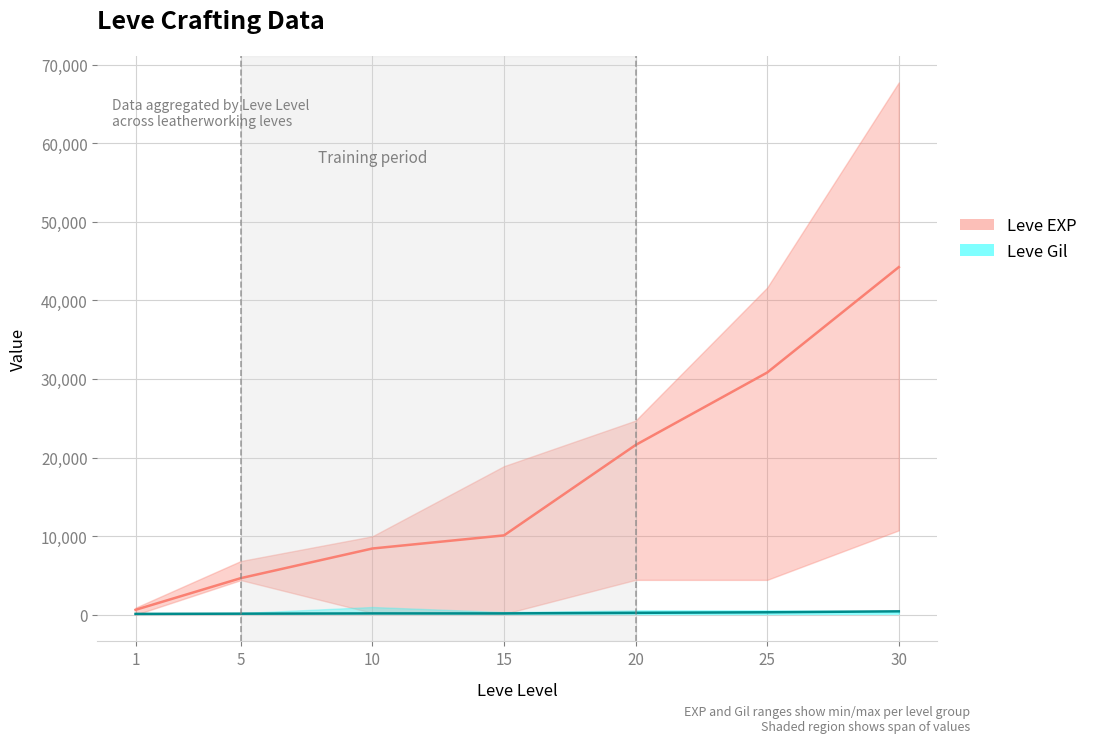

How many lines are shown in the chart?

2